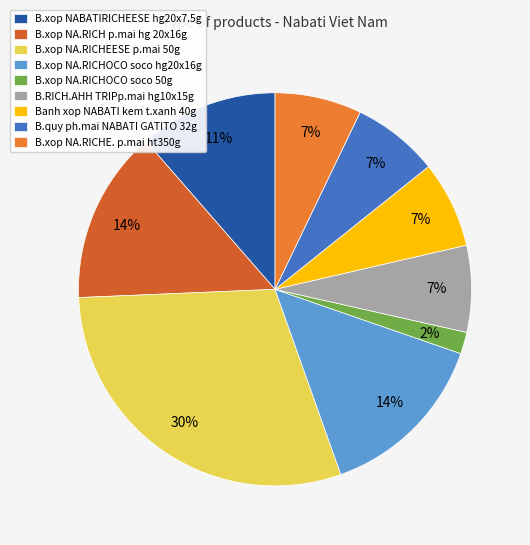

How many segments does this pie chart have?

9